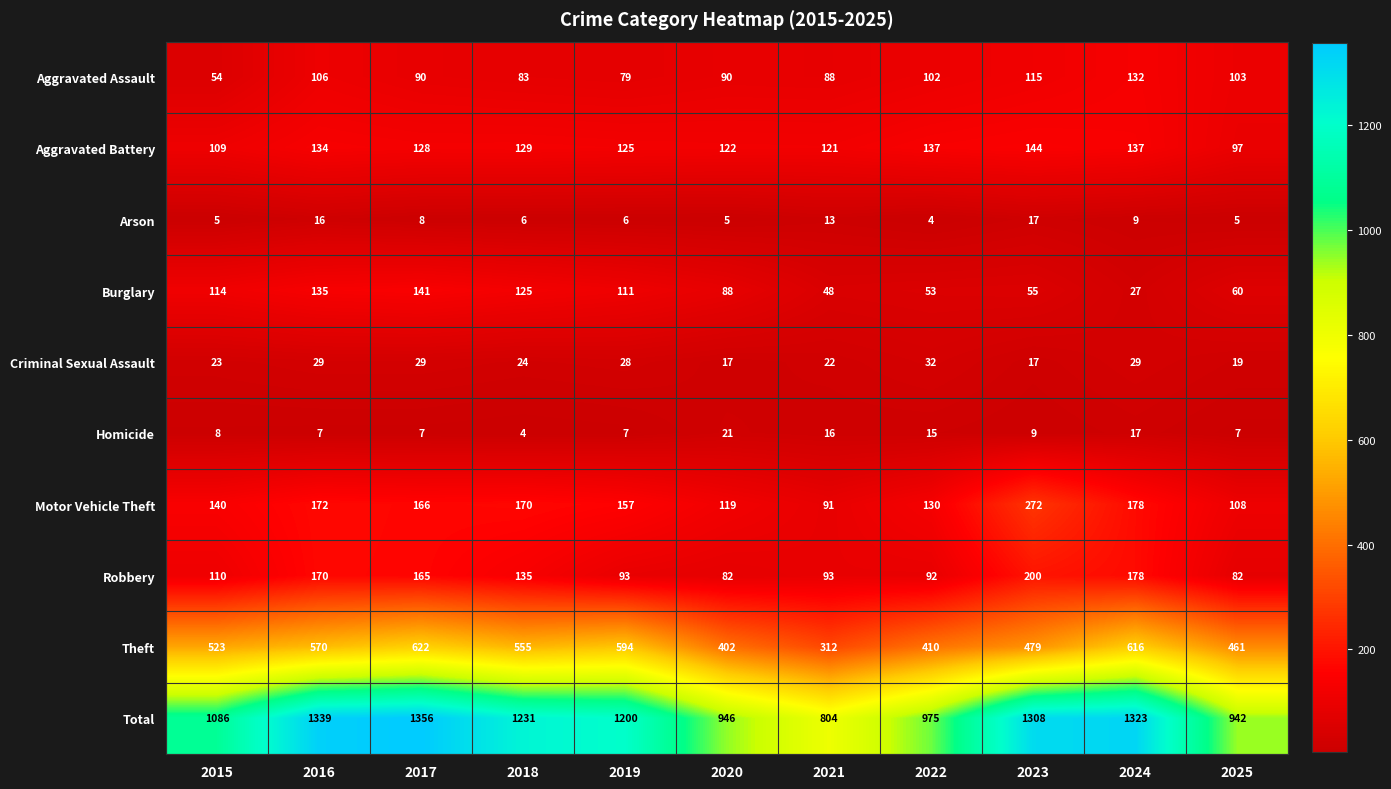

Is it true that Criminal Sexual Assault equals 5 at 2021?

False